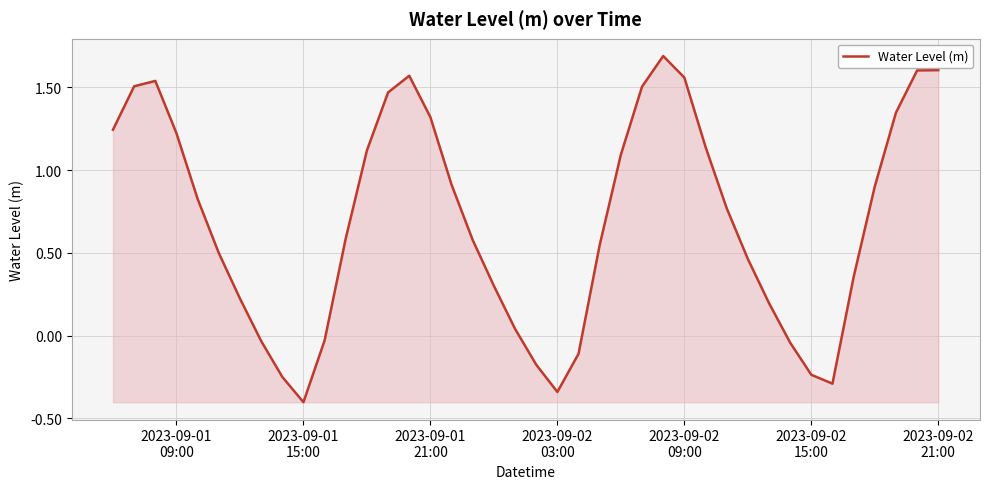

What is the minimum value shown in the chart?

-0.4